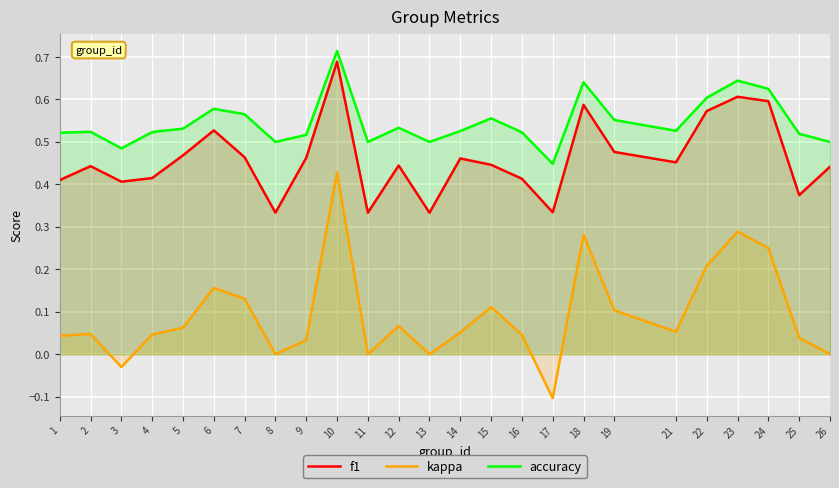

Between 2 and 10, which series saw the biggest shift?

kappa